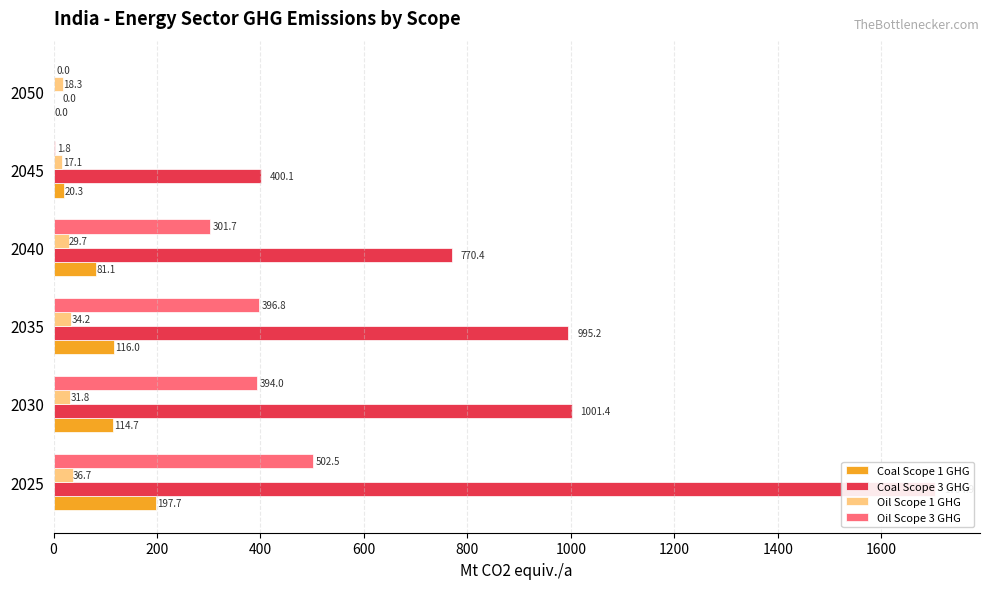

How many bars are there in each group?

4